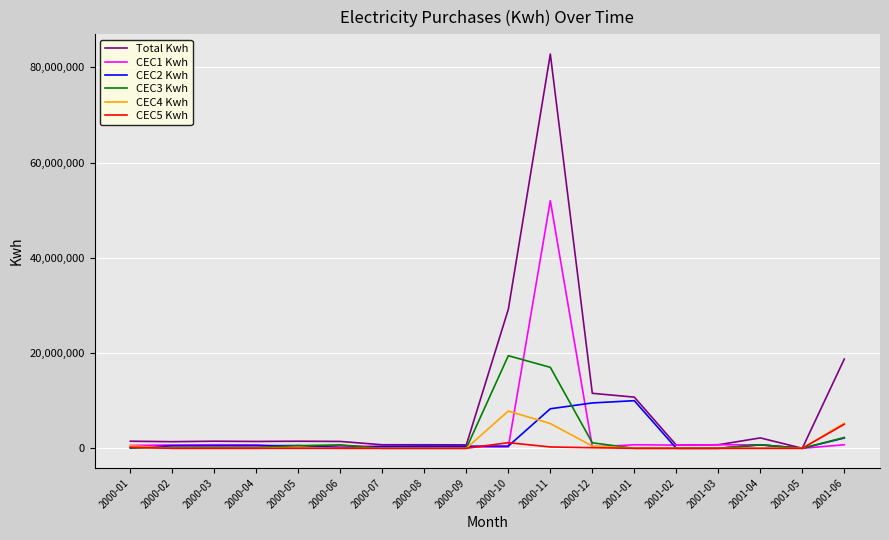

Which series has the largest total across all categories?

Total Kwh